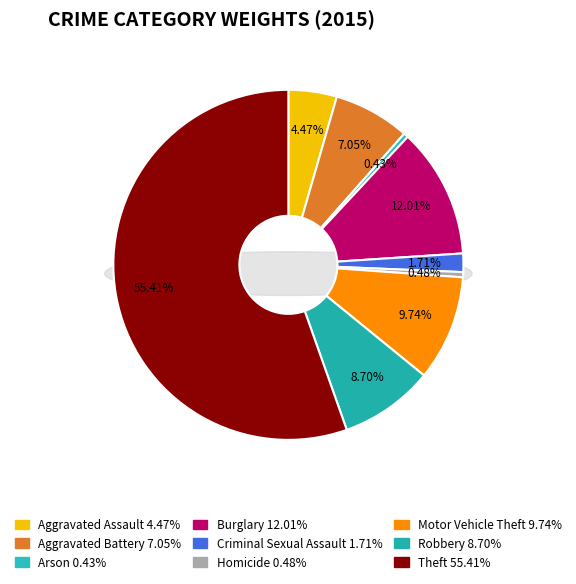

Is the sum of Robbery and Aggravated Battery greater than half?

No